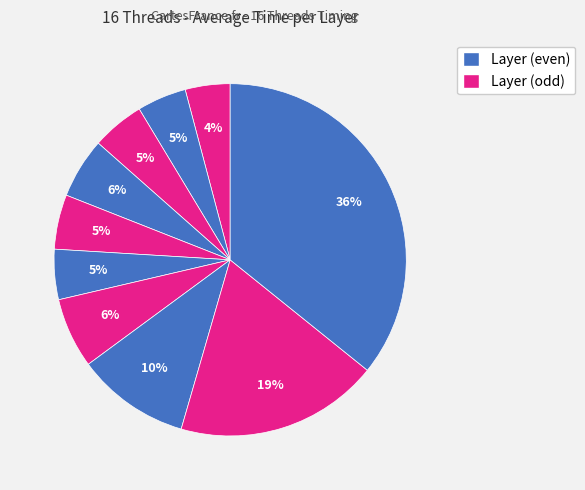

Count the number of slices in the pie.

10